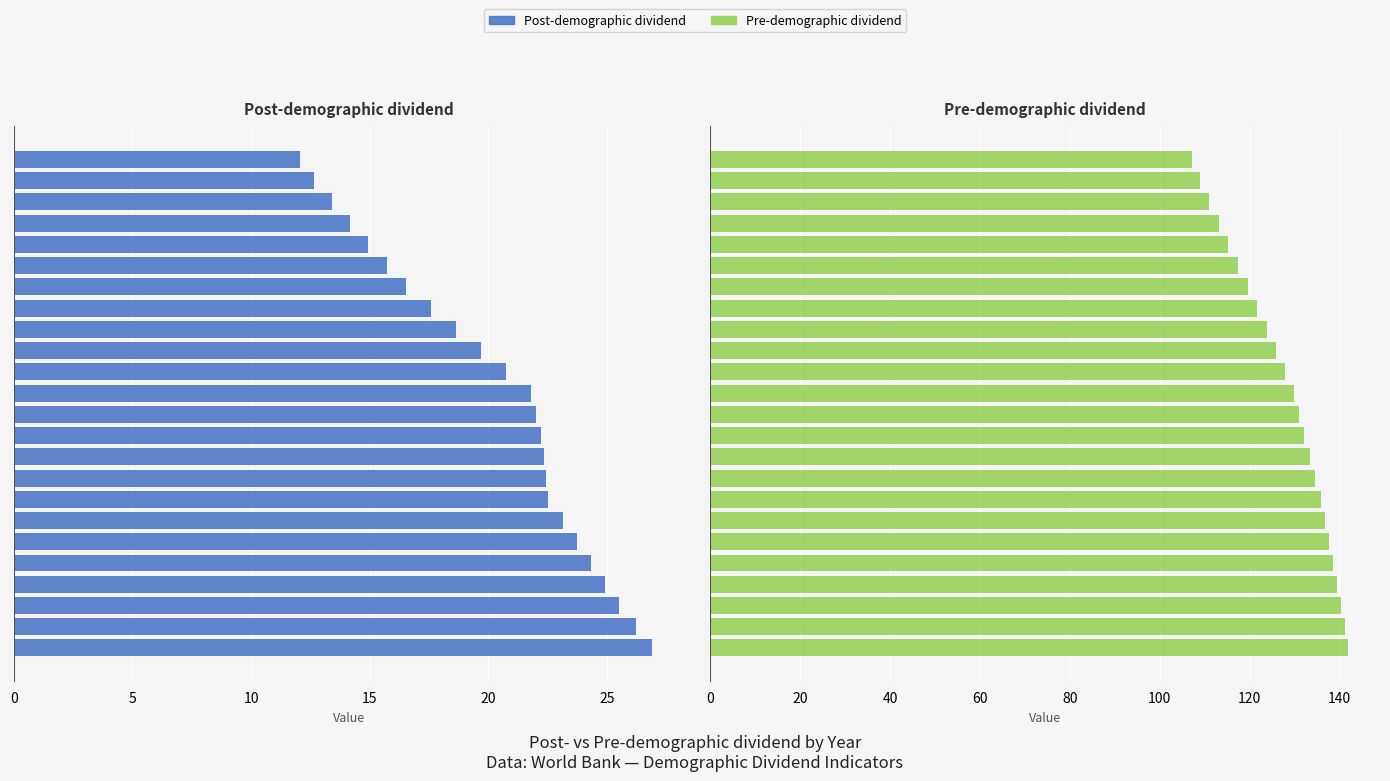

Between 20 and 9, which is larger?

20